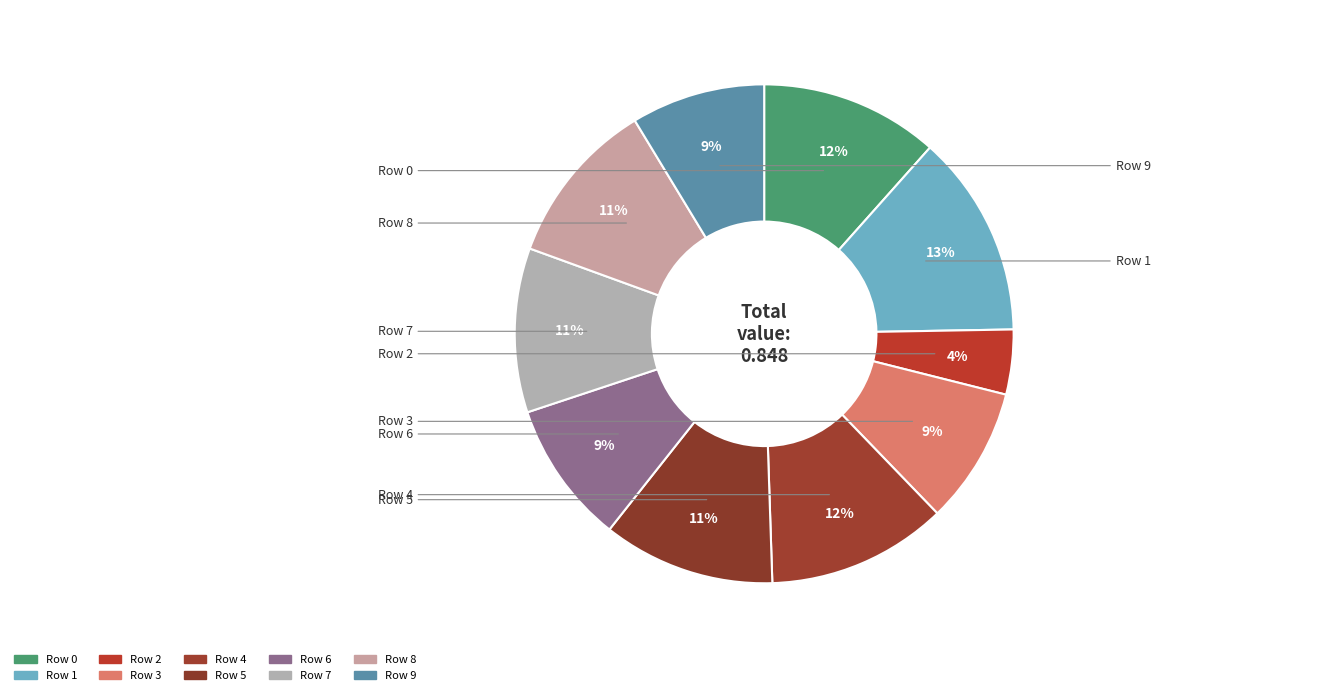

How many segments does this pie chart have?

10